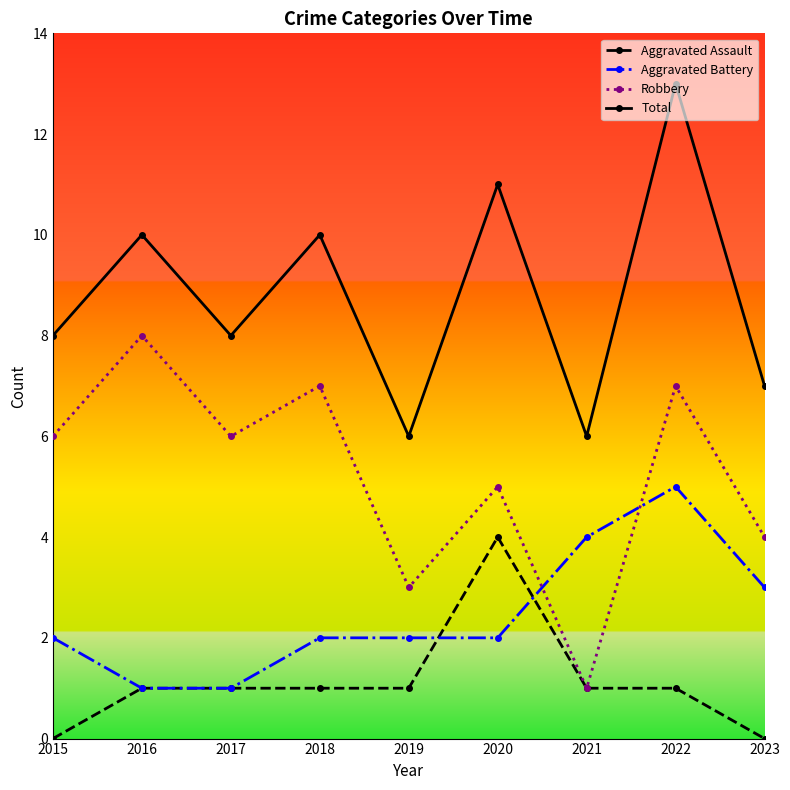

At which label does Total reach its peak?

2022